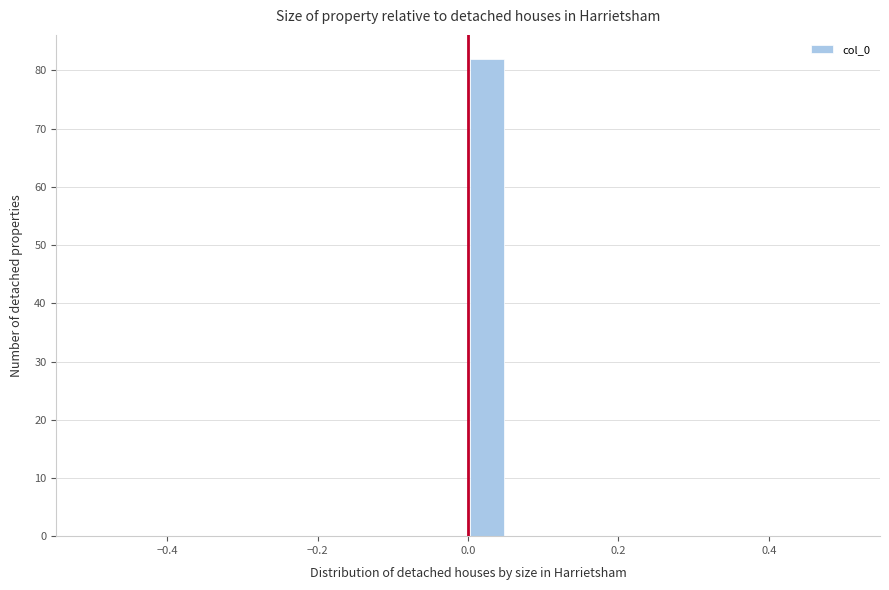

Around what value on the x-axis is the tallest bar? Give the approximate position of its centre, as read against the axis.

0.02